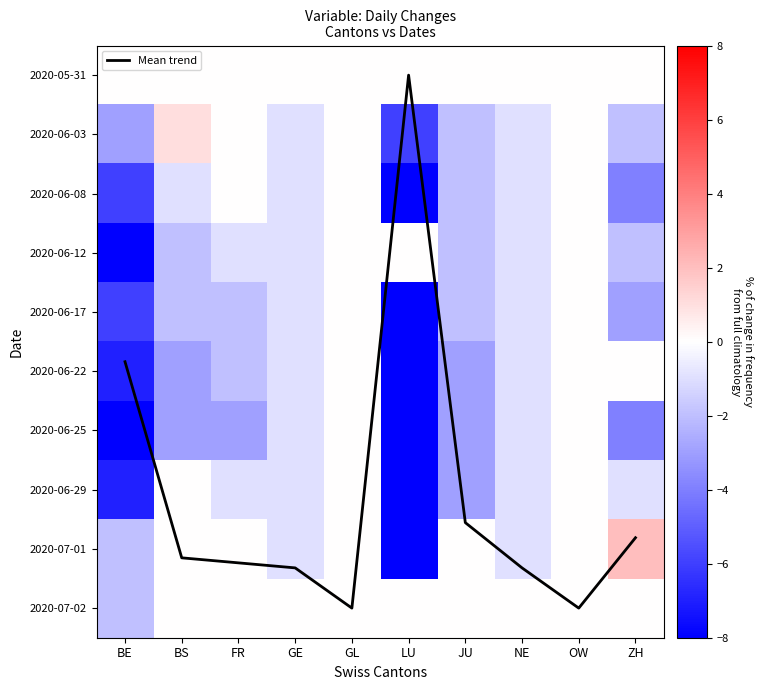

What is the total value across all series at GE?

0.3